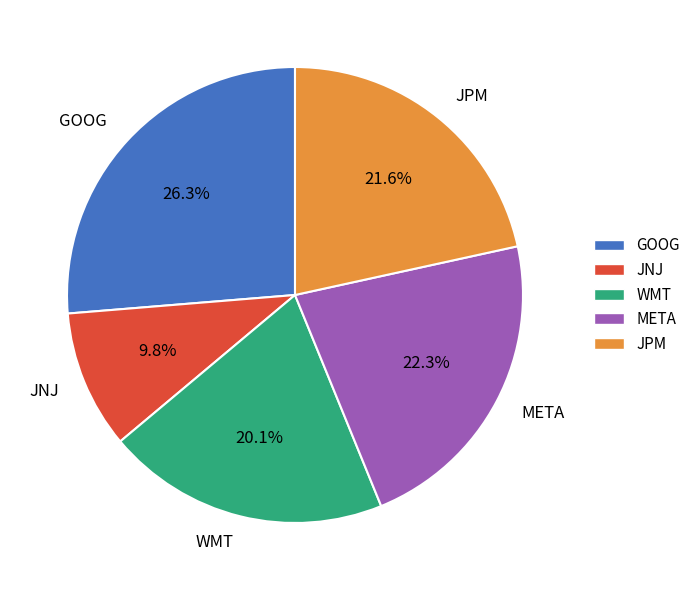

To the nearest percent, what is the combined percentage of META and WMT?

42%